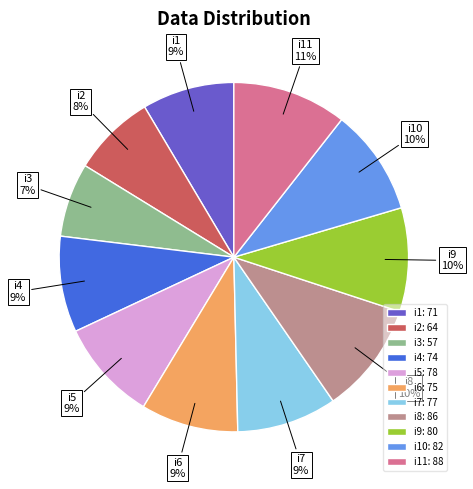

Does any single category account for the majority?

No